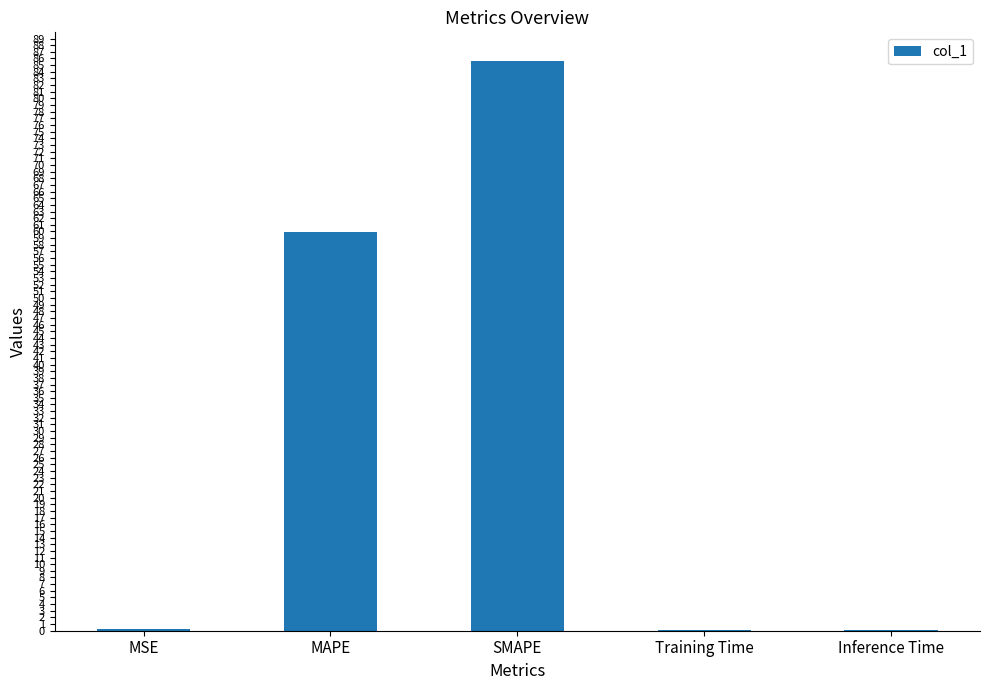

Which has a higher value, MAPE or Training Time?

MAPE